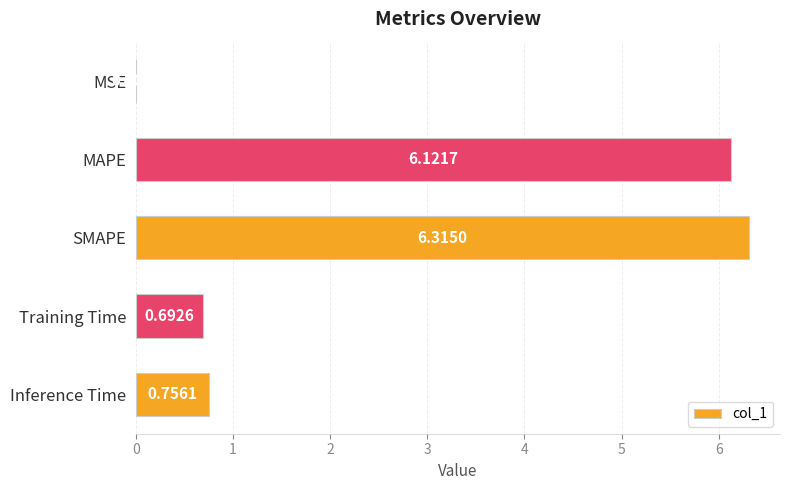

What is the change in value from Training Time to Inference Time?

+0.1